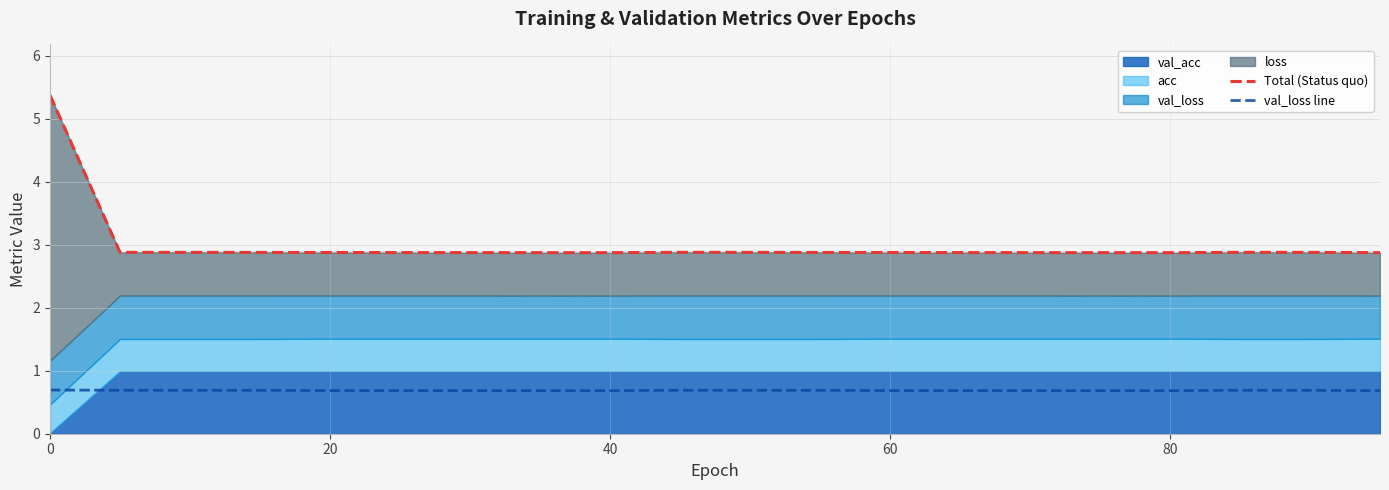

What is the maximum value shown in the chart?

5.4